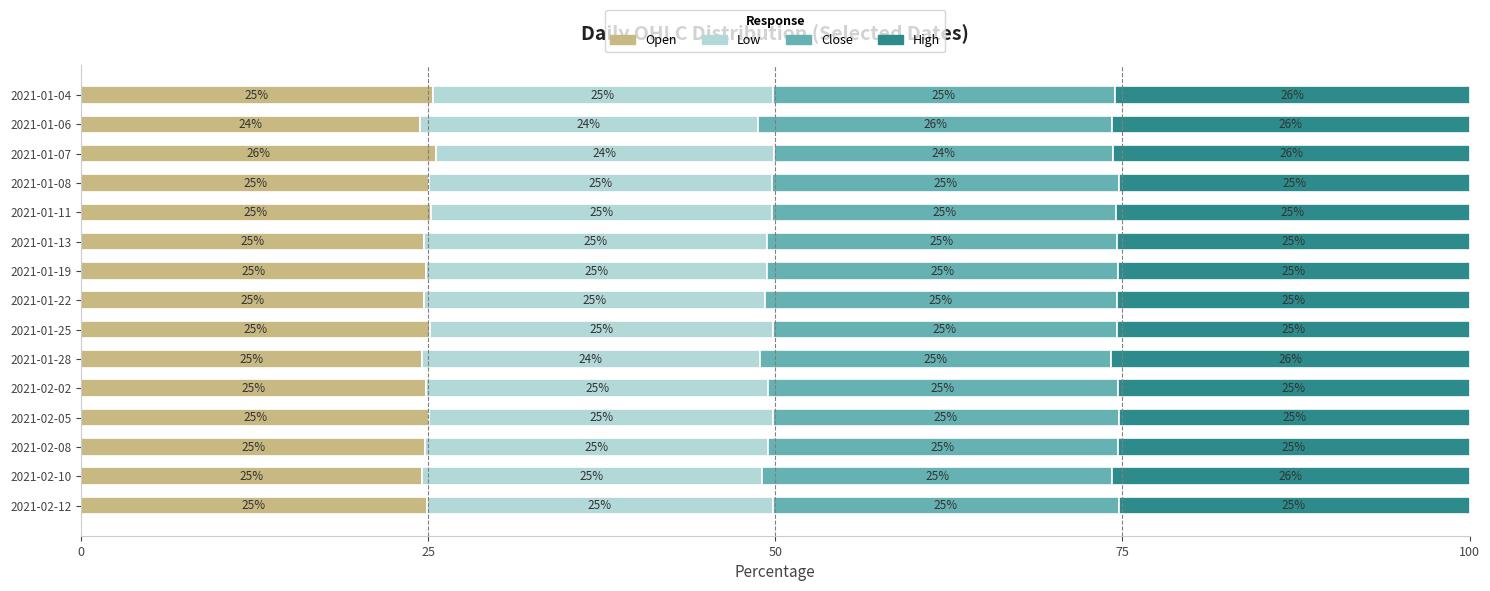

Is it true that Open equals 25.1 at 2021-02-05?

True